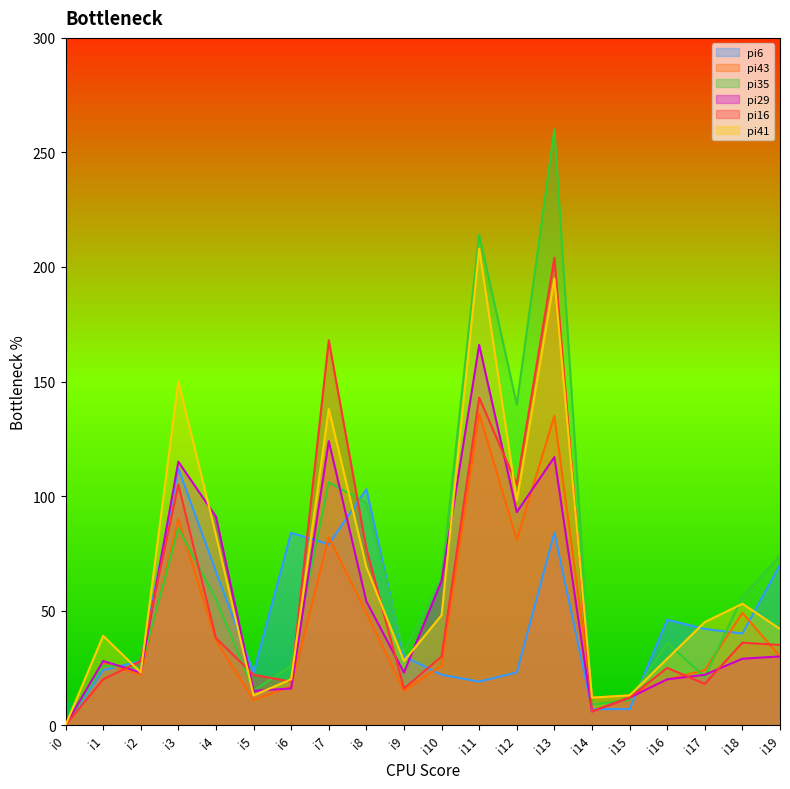

Between which two adjacent categories do pi6 and pi29 first intersect?

i1 and i2